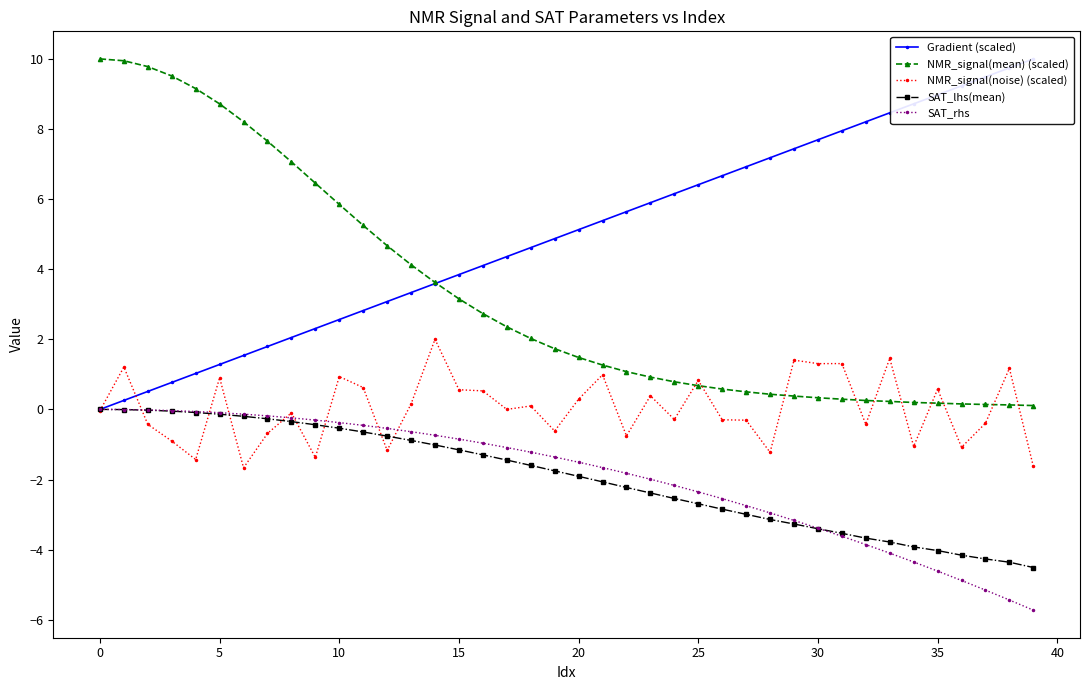

What is the difference between the second highest and minimum values in the SAT_lhs(mean) series?

4.5